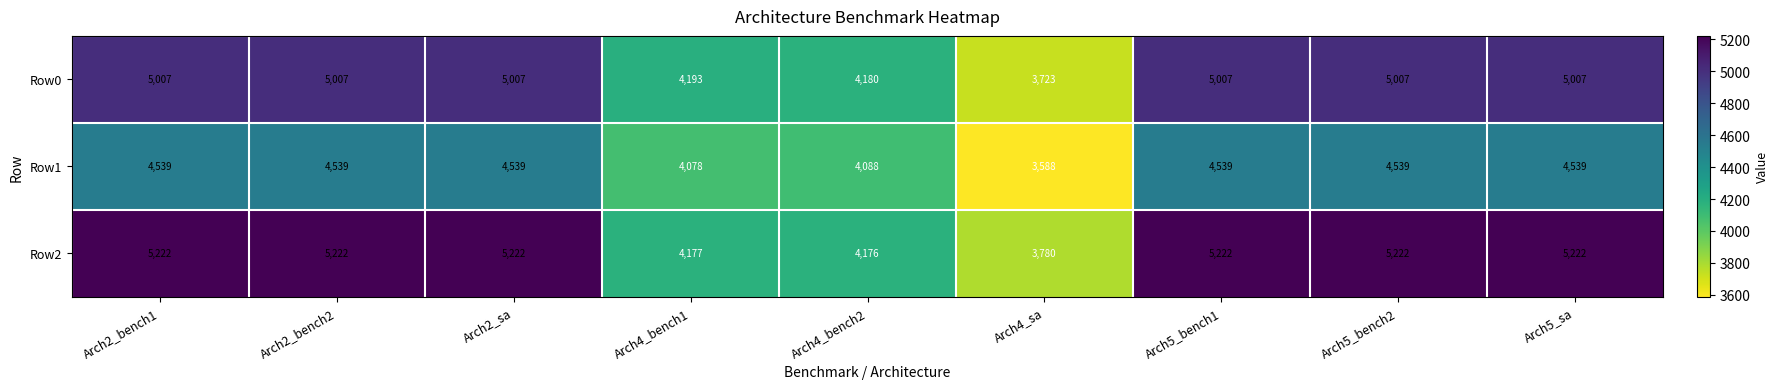

What is the sum of all Row0 values?

42138